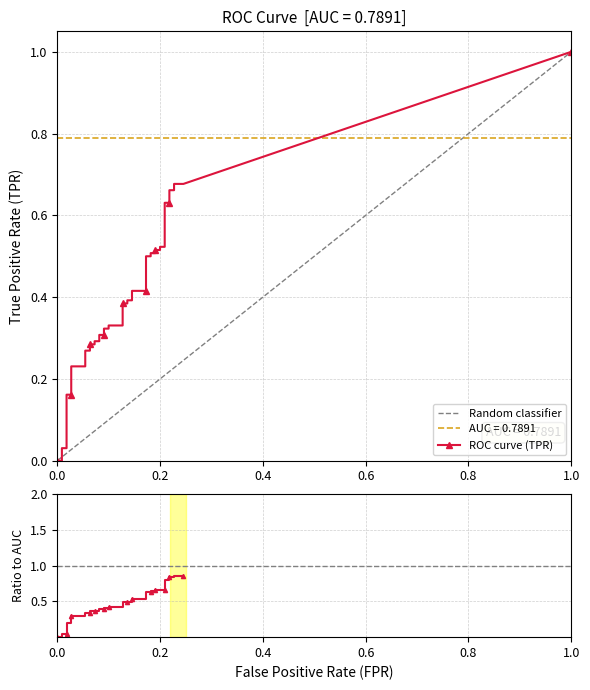

Reading right to left, what are all the values shown in this chart?

0.9	0.9	0.8	0.8	0.8	0.8	0.7	0.7	0.7	0.7	0.6	0.6	0.6	0.6	0.5	0.5	0.5	0.5	0.5	0.5	0.4	0.4	0.4	0.4	0.4	0.4	0.4	0.4	0.4	0.4	0.3	0.3	0.3	0.3	0.2	0.2	0.0	0.0	0.0	0.0